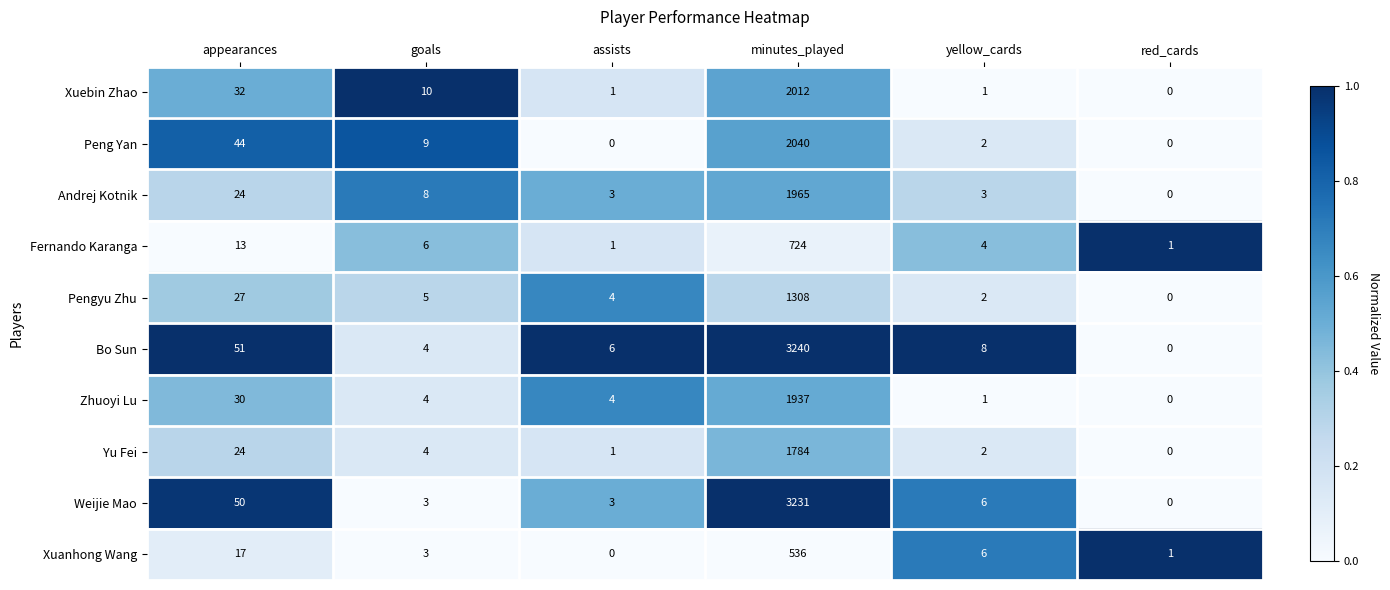

List the series in order of their peak value, highest first.

Bo Sun, Weijie Mao, Peng Yan, Xuebin Zhao, Andrej Kotnik, Zhuoyi Lu, Yu Fei, Pengyu Zhu, Fernando Karanga, Xuanhong Wang